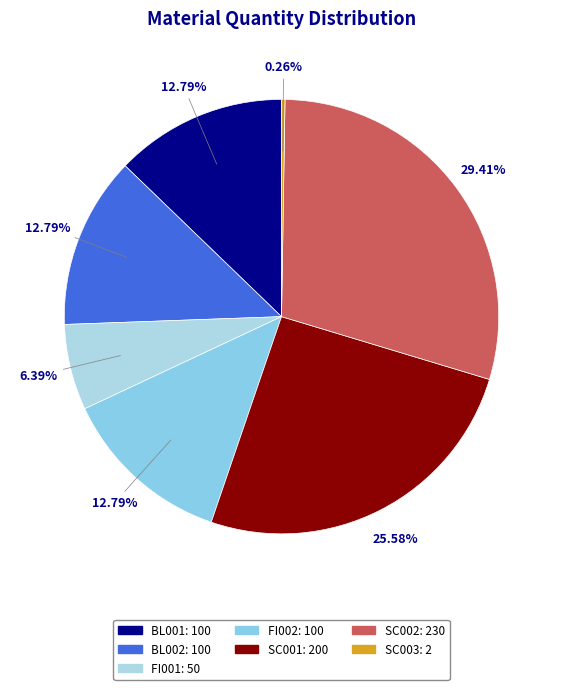

Rank the categories by value from highest to lowest.

SC002, SC001, BL001, BL002, FI002, FI001, SC003